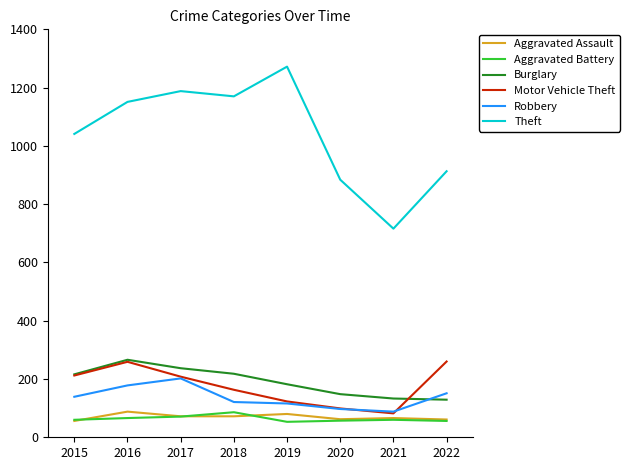

Between 2017 and 2022, which series saw the biggest shift?

Theft